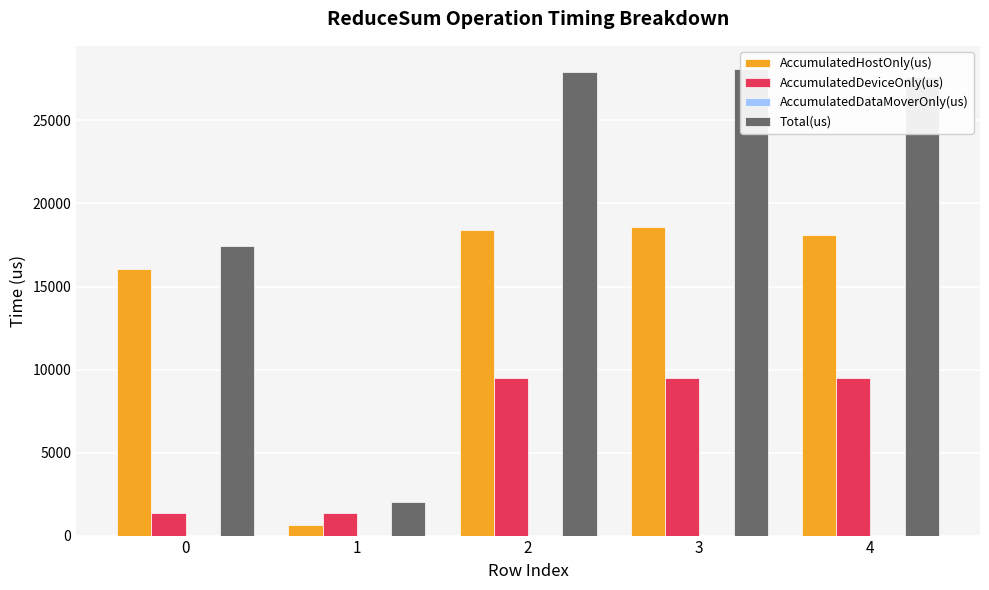

Are the bars grouped side by side (vs. stacked)?

Yes